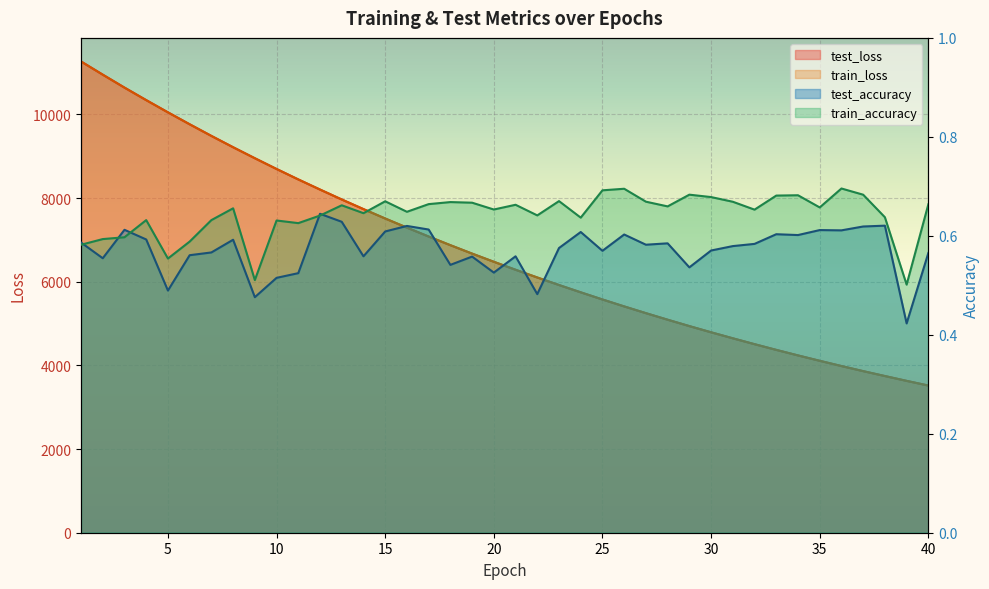

The test_accuracy series shows 0.3 at 11. True or false?

False